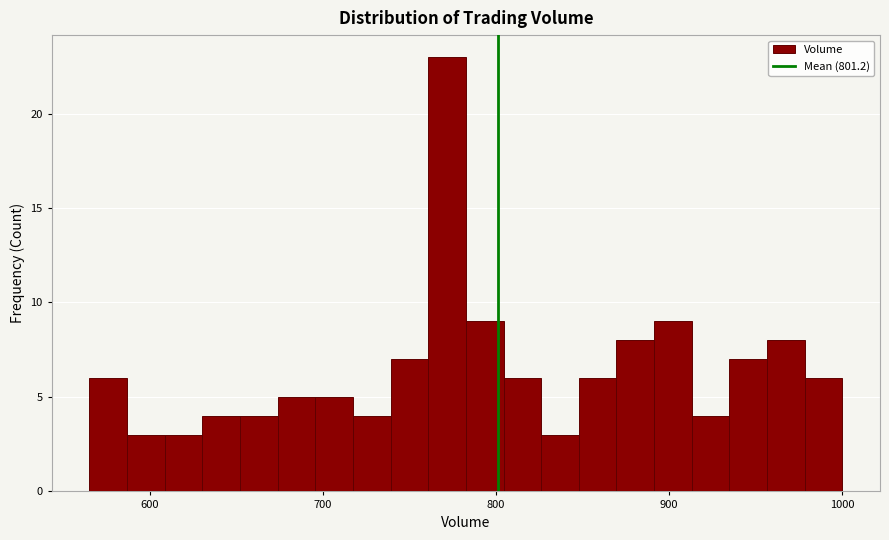

Read against the x-axis, roughly where is the centre of the tallest bar?

770